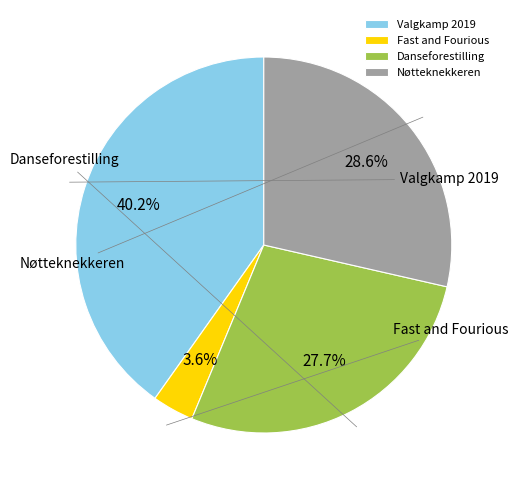

To the nearest percent, what is the combined percentage of Nøtteknekkeren and Valgkamp 2019?

69%